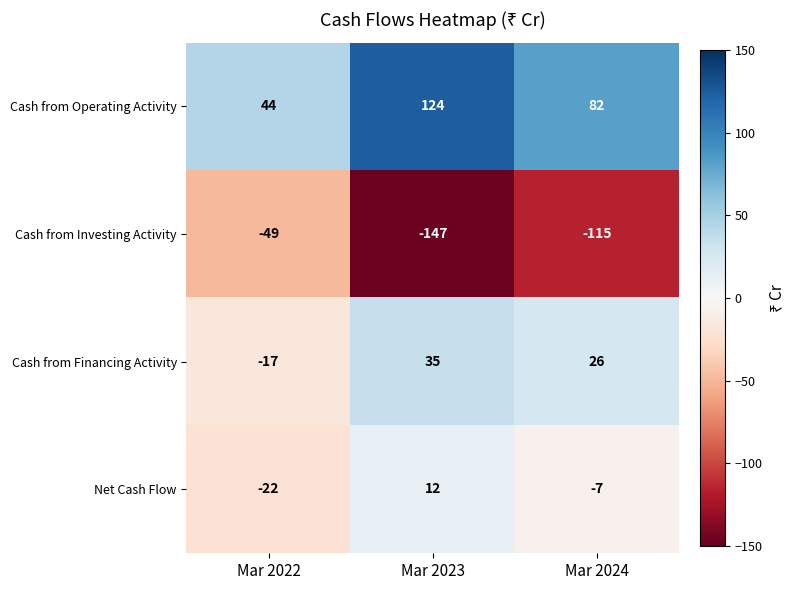

Where does the Net Cash Flow series first go above -7?

Mar 2023